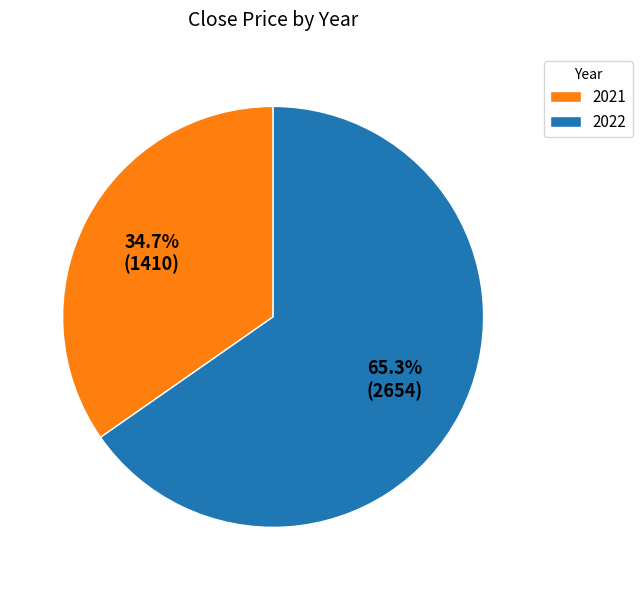

Which has a higher value, 2021 or 2022?

2022